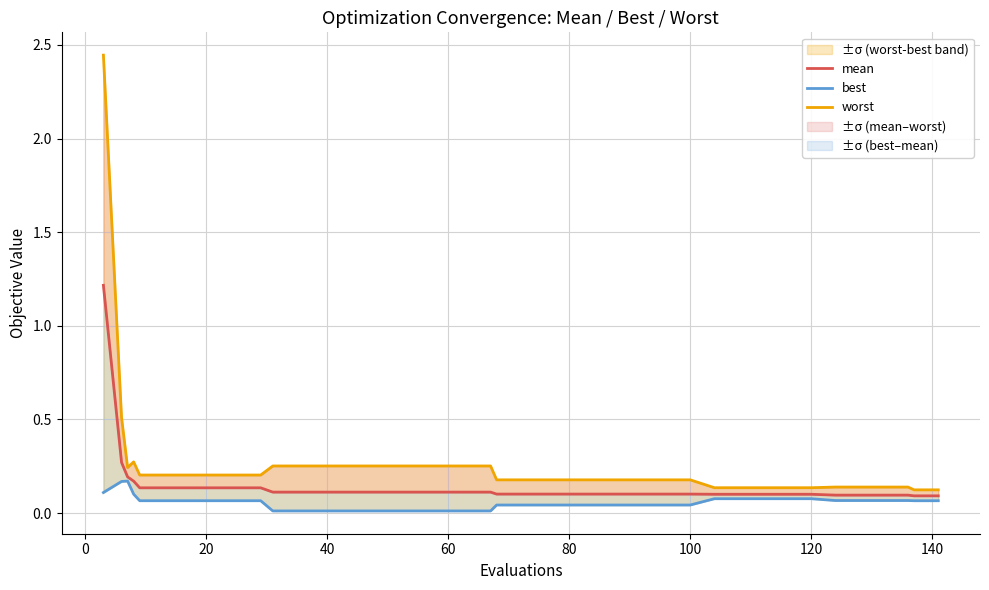

How many interior local peaks does the best series have?

1